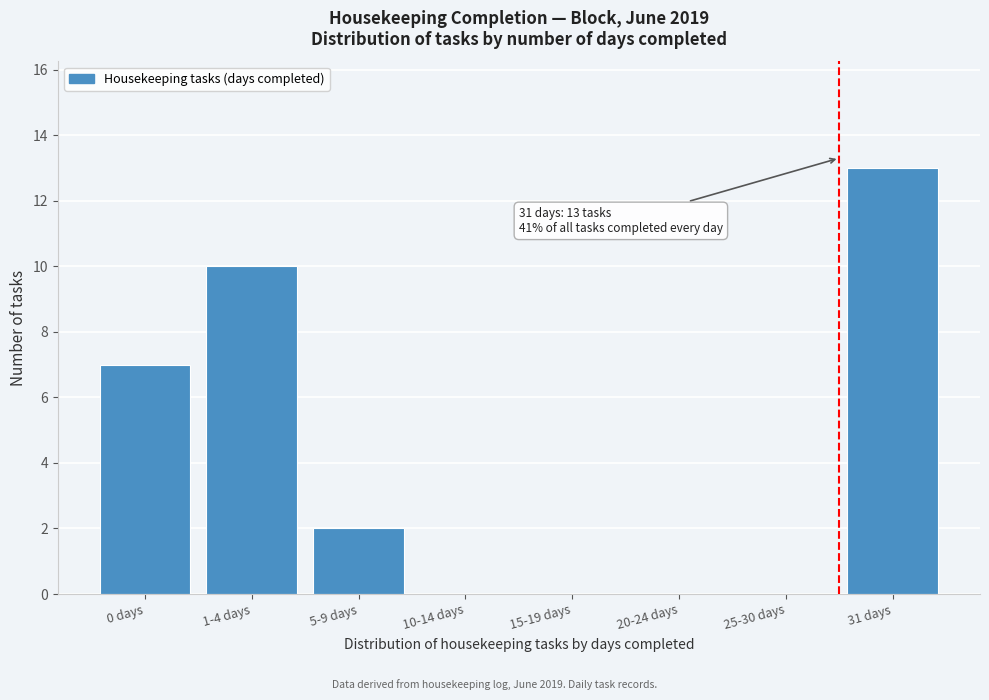

Reading right to left, transcribe all the data shown in this chart.

31 days=13	25-30 days=0	20-24 days=0	15-19 days=0	10-14 days=0	5-9 days=2	1-4 days=10	0 days=7